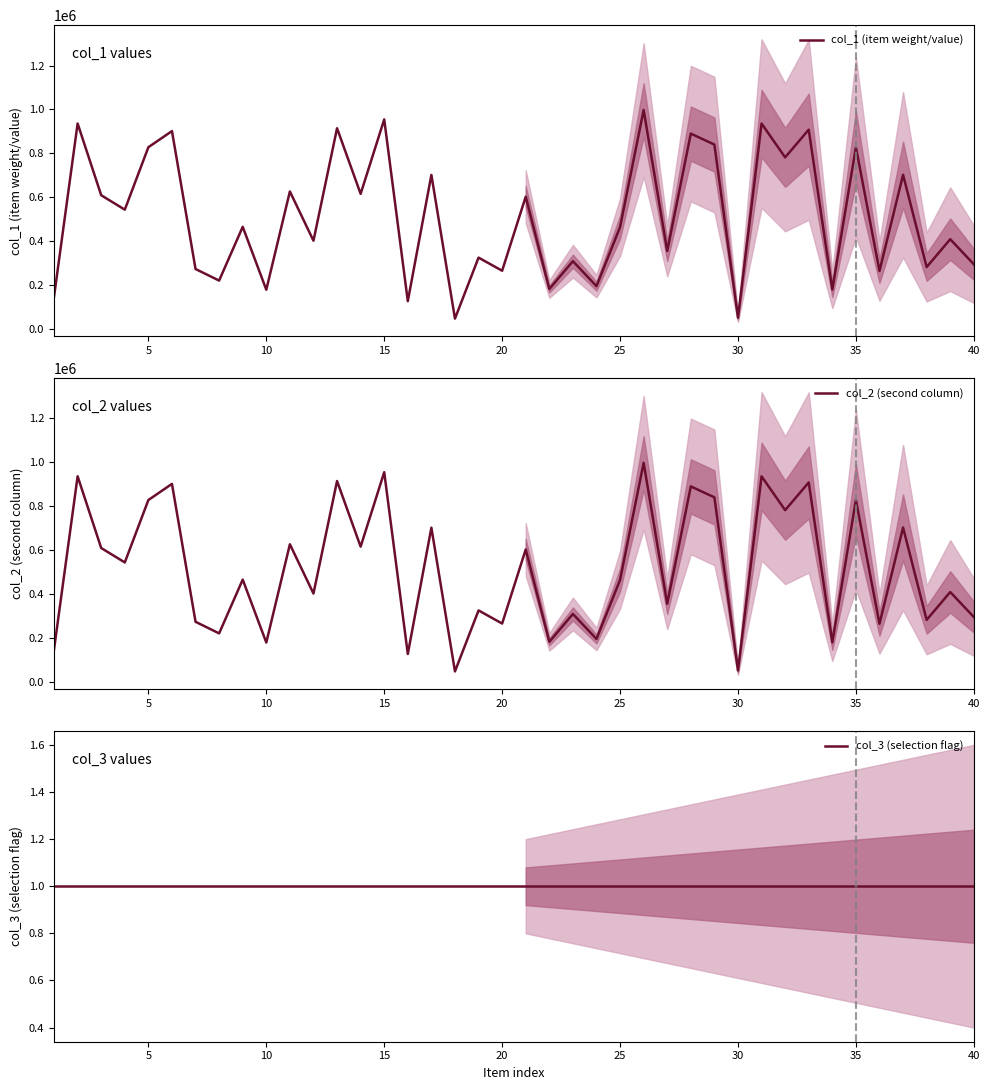

Reading left to right, extract all data points from this chart.

col_1 (item weight/value): 147033	935808	608748	543083	827672	901300	272427	219670	464837	177936	625953	401328	914125	615055	954474	125723	701490	46307	324386	264541	602153	181253	308187	194236	463456	997522	354708	889671	839777	50557	935610	781482	907701	178850	828203	263541	702153	281253	408187	294236
col_2 (second column): 147033	935808	608748	543083	827672	901300	272427	219670	464837	177936	625953	401328	914125	615055	954474	125723	701490	46307	324386	264541	602153	181253	308187	194236	463456	997522	354708	889671	839777	50557	935610	781482	907701	178850	828203	263541	702153	281253	408187	294236
col_3 (selection flag): 1	1	1	1	1	1	1	1	1	1	1	1	1	1	1	1	1	1	1	1	1	1	1	1	1	1	1	1	1	1	1	1	1	1	1	1	1	1	1	1